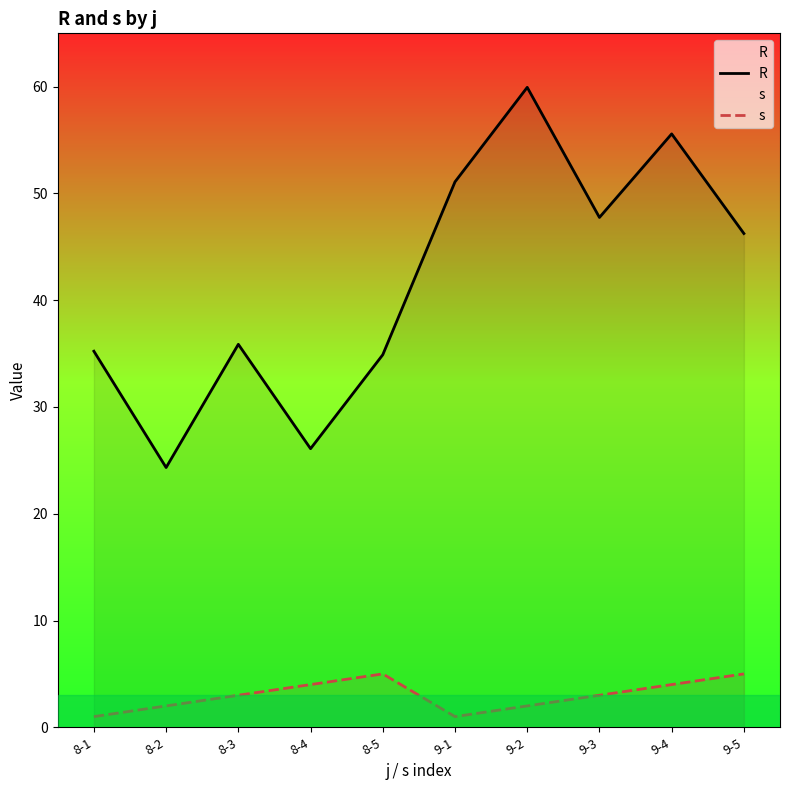

What is the value of the R point at the 7th from the left?

59.9